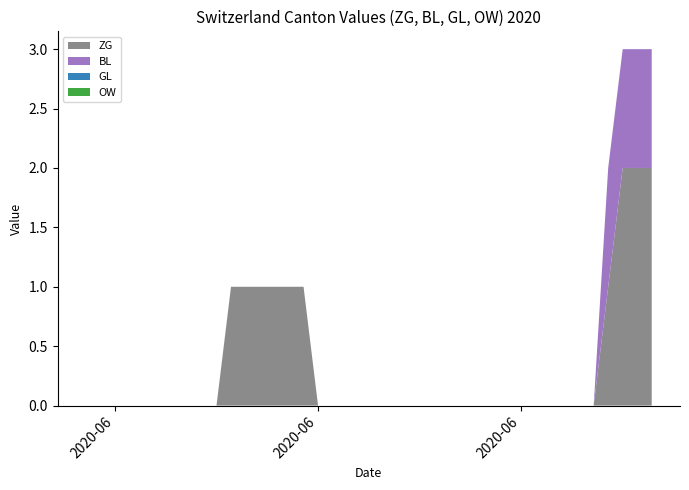

Reading left to right, what are all the values shown in this chart?

ZG: 0	0	0	0	0	0	0	0	0	0	1	1	1	1	1	1	0	0	0	0	0	0	0	0	0	0	0	0	0	0	0	0	0	0	0	0	1	2	2	2
BL: 0	0	0	0	0	0	0	0	0	0	0	0	0	0	0	0	0	0	0	0	0	0	0	0	0	0	0	0	0	0	0	0	0	0	0	0	1	1	1	1
GL: 0	0	0	0	0	0	0	0	0	0	0	0	0	0	0	0	0	0	0	0	0	0	0	0	0	0	0	0	0	0	0	0	0	0	0	0	0	0	0	0
OW: 0	0	0	0	0	0	0	0	0	0	0	0	0	0	0	0	0	0	0	0	0	0	0	0	0	0	0	0	0	0	0	0	0	0	0	0	0	0	0	0